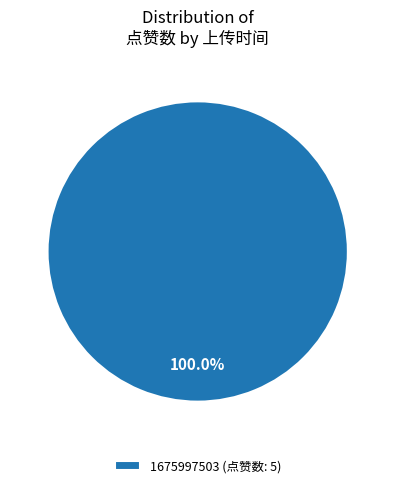

Is there any slice that represents more than half of the pie?

Yes